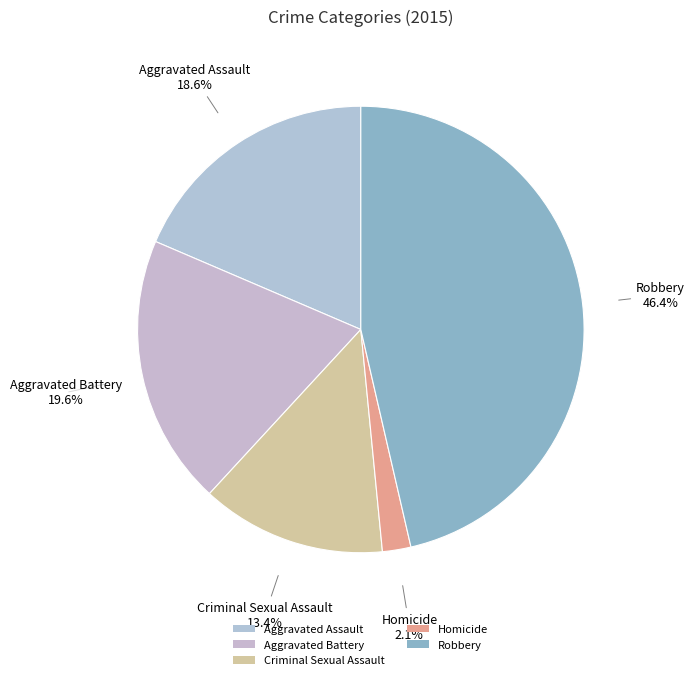

The Criminal Sexual Assault slice represents 13% of the pie. True or false?

True